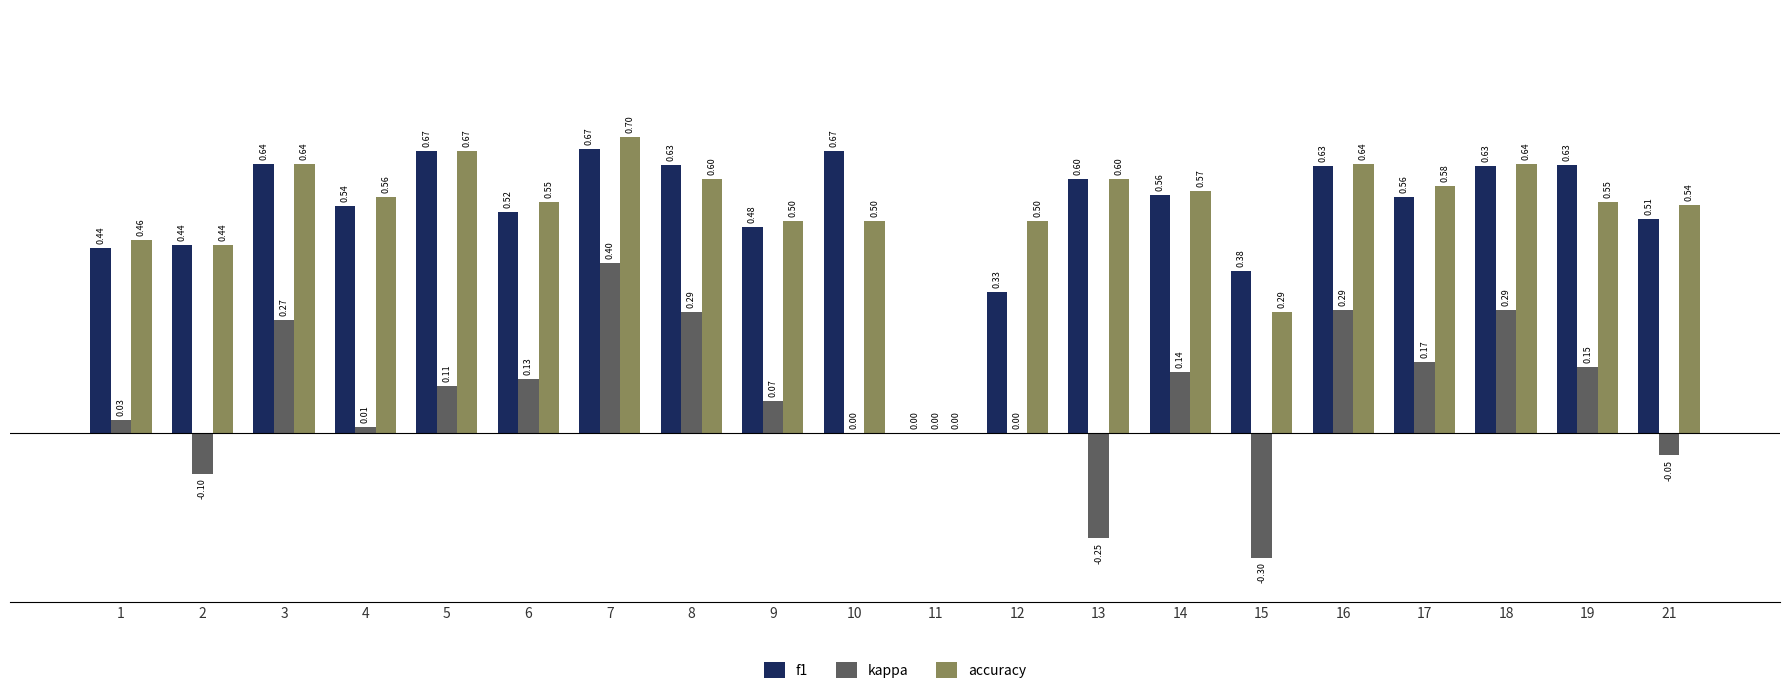

At which category is the sum across all series the highest?

7